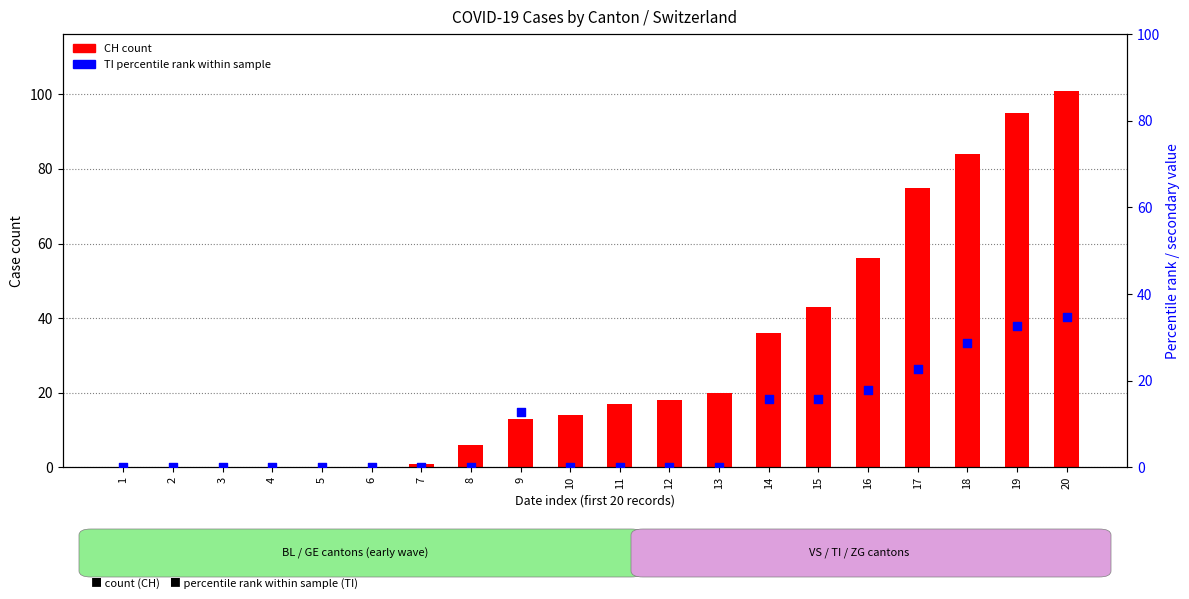

What is the total value across all series at 14?

51.8